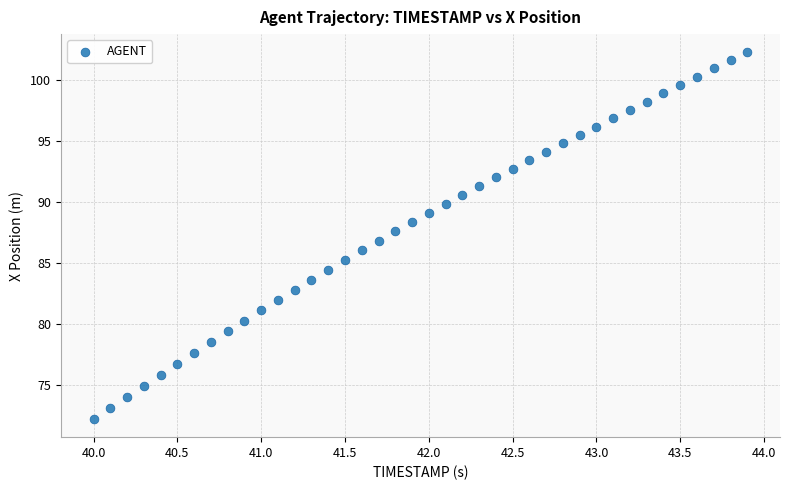

What is the range of X values (max minus min)?

3.9